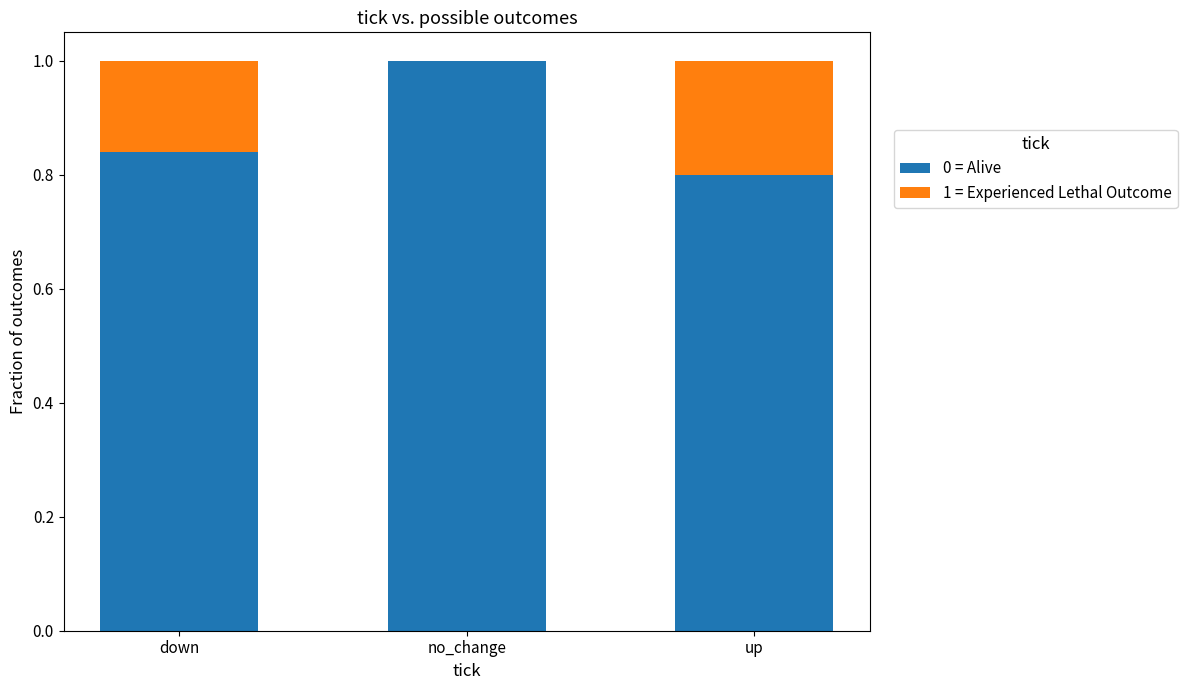

What is the total value across all series at up?

1.0